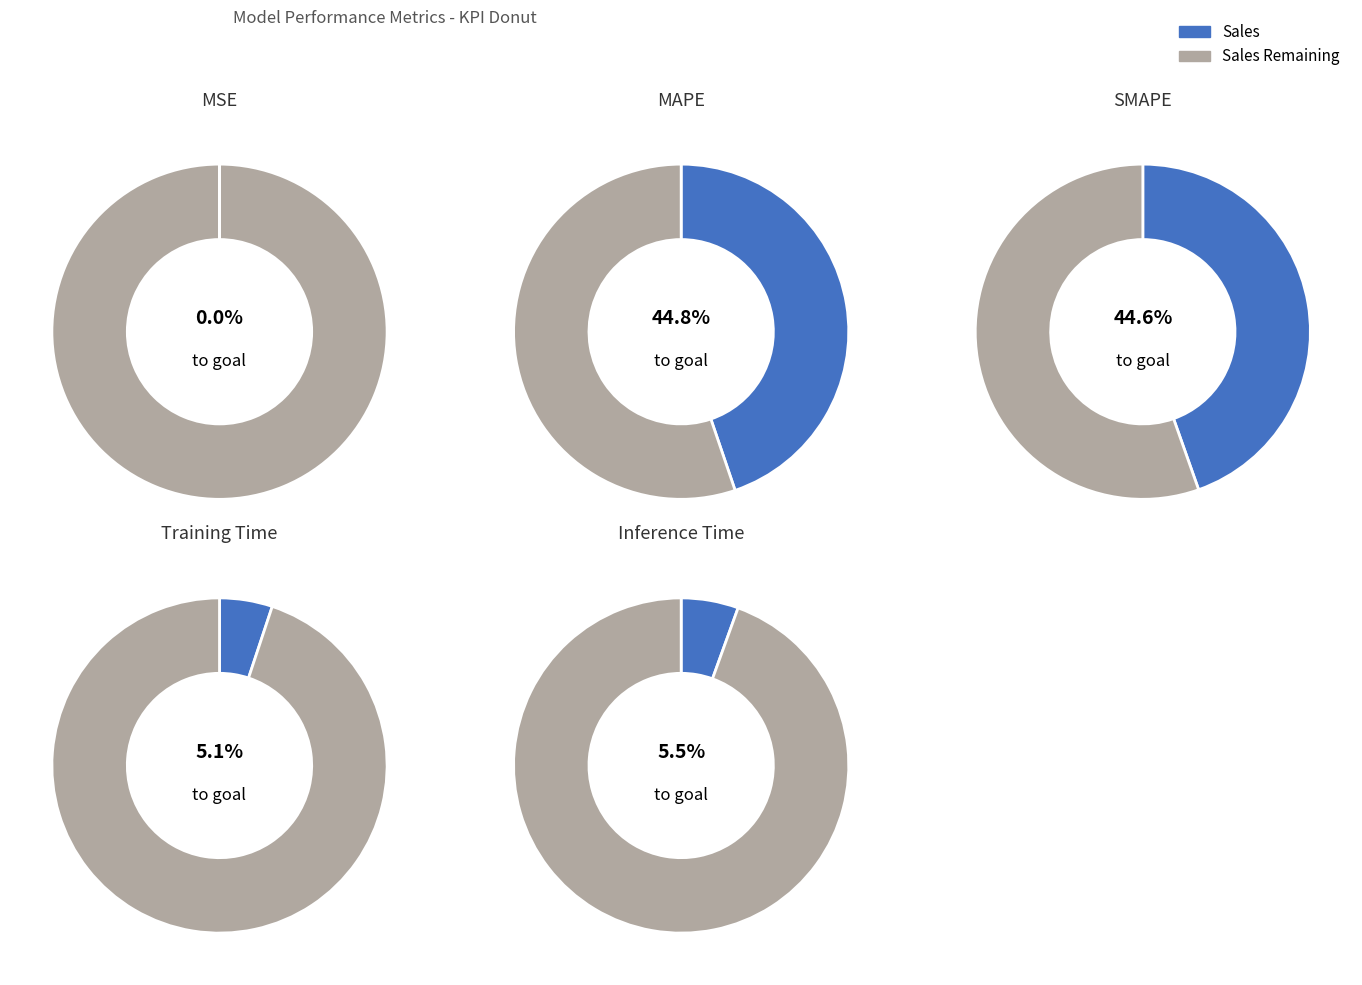

To the nearest percent, what is the difference between the largest and smallest slice percentages?

45%